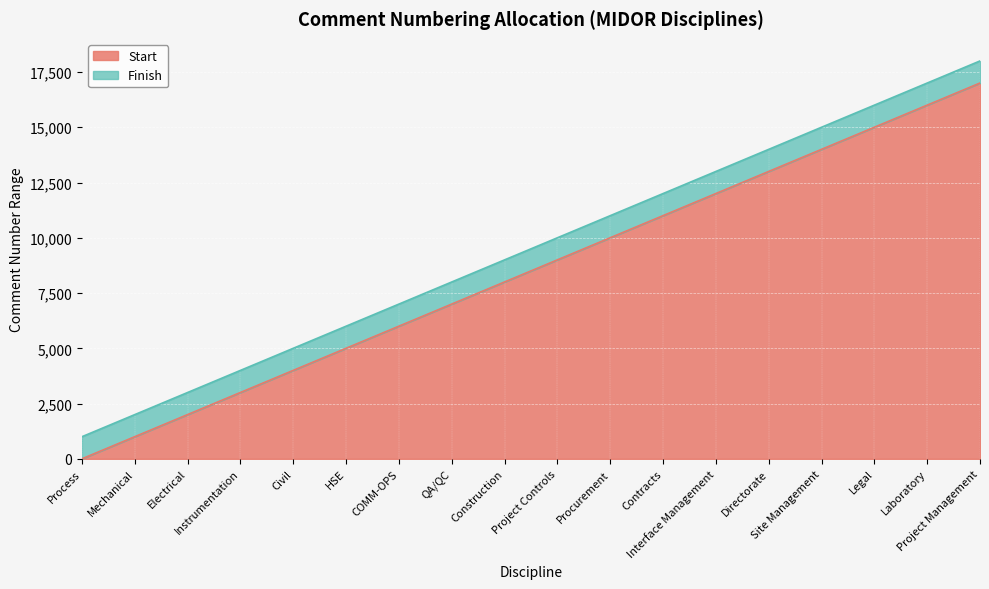

True or false: Start has a value of 18452 at Interface Management.

False